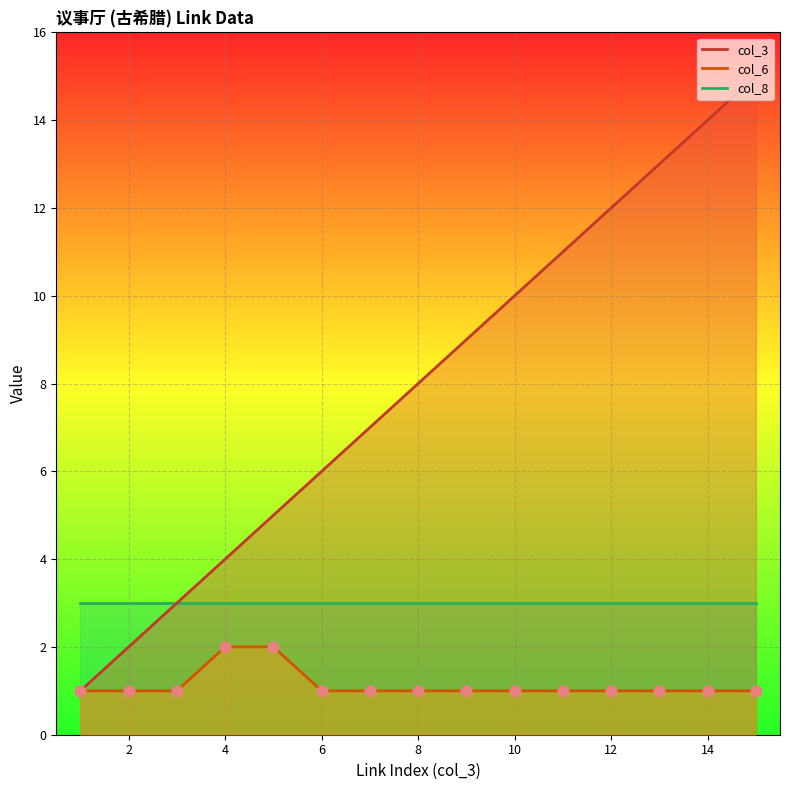

At which category is the sum across all series the highest?

15